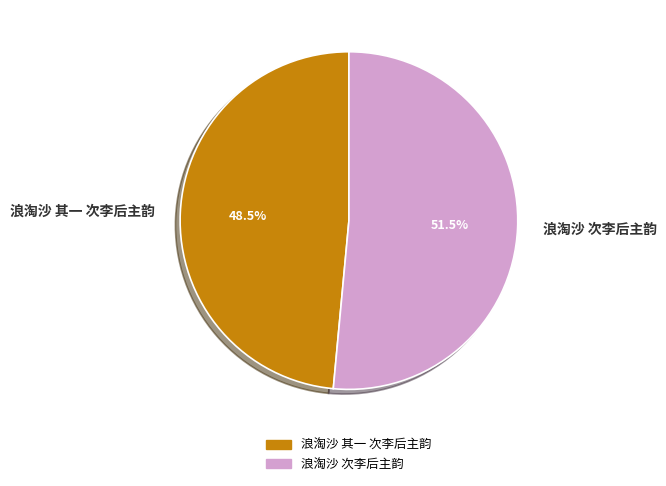

How many slices are in this pie chart?

2